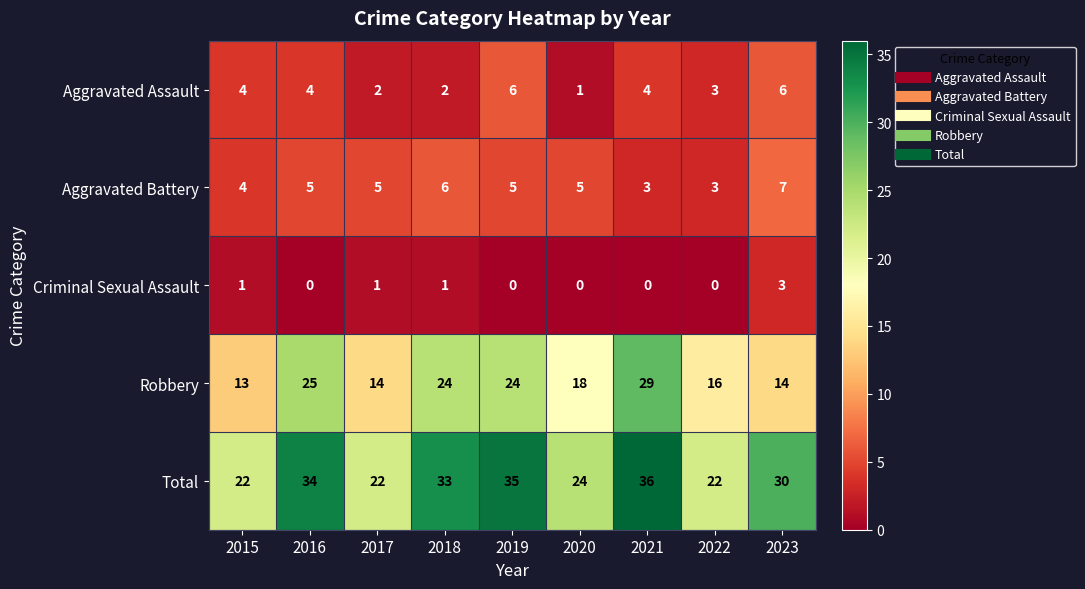

Which series has the widest spread of values?

Robbery